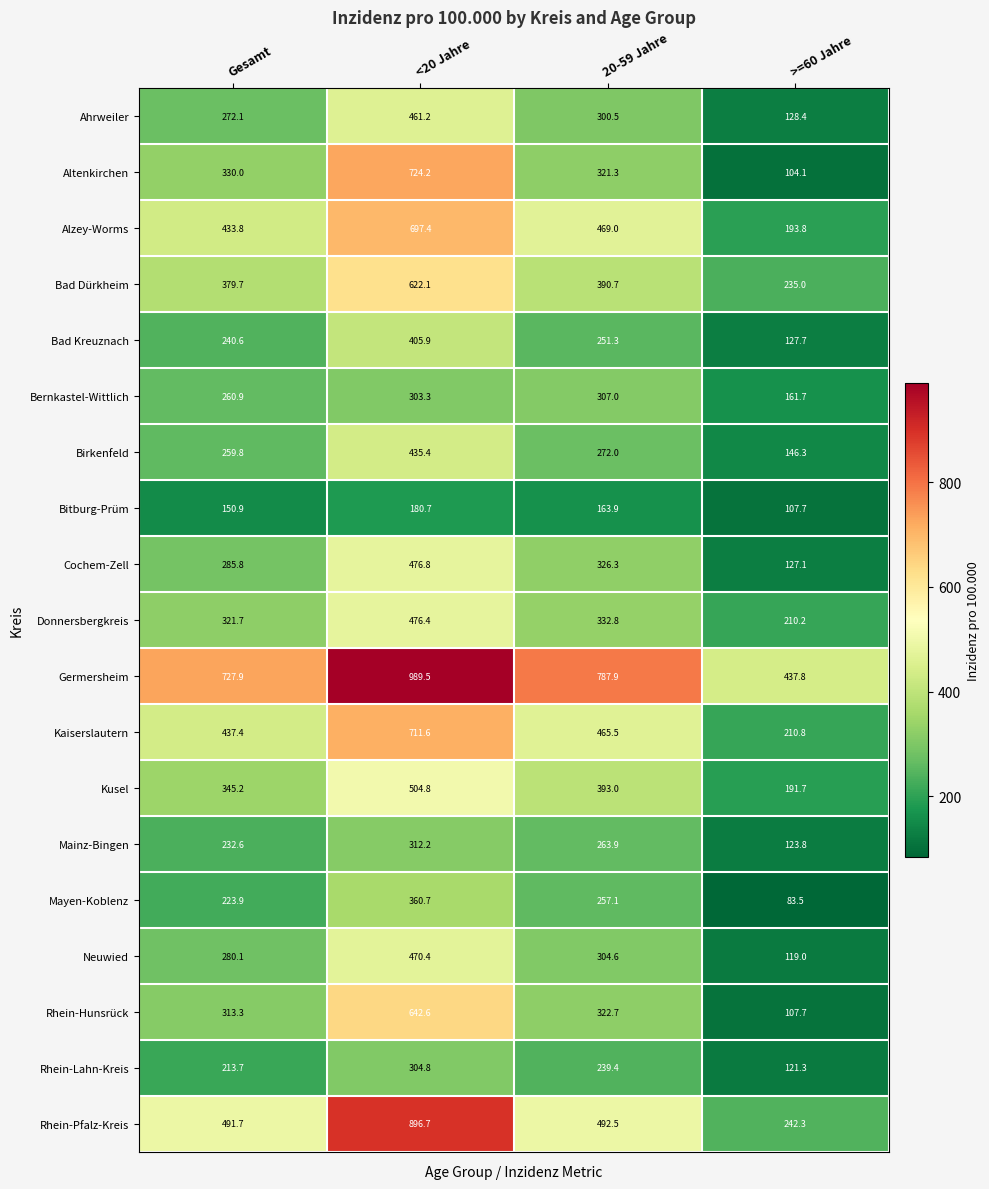

What is the sum of the Bitburg-Prüm values at Gesamt and >=60 Jahre?

258.6